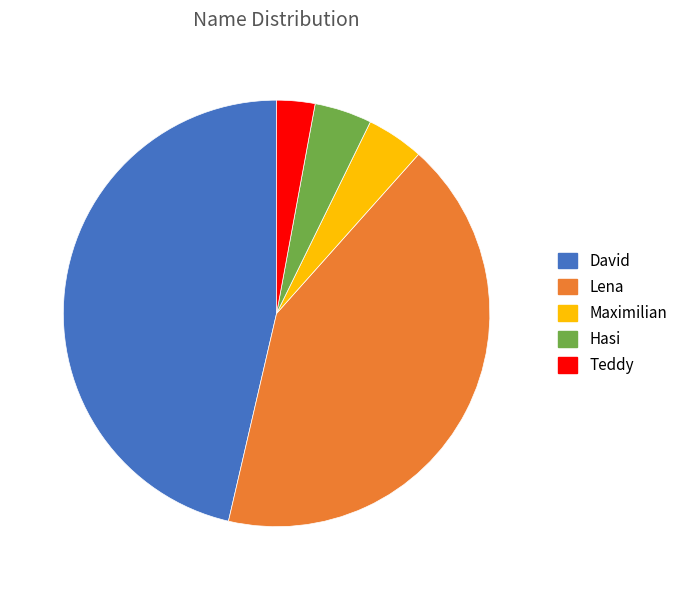

How many segments does this pie chart have?

5